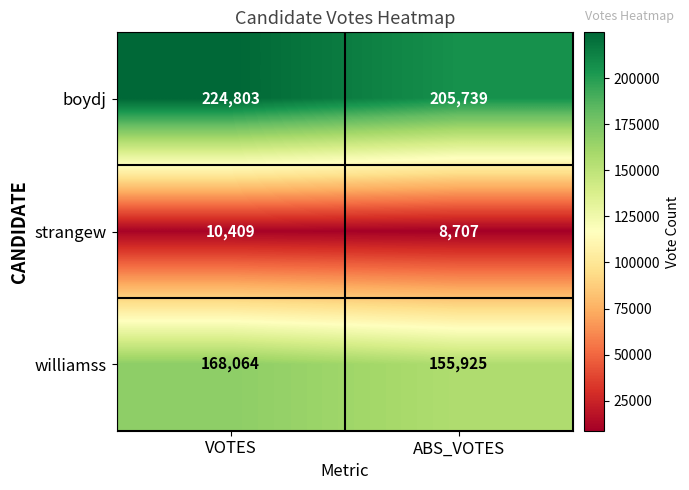

What is the total value across all series at ABS_VOTES?

370371